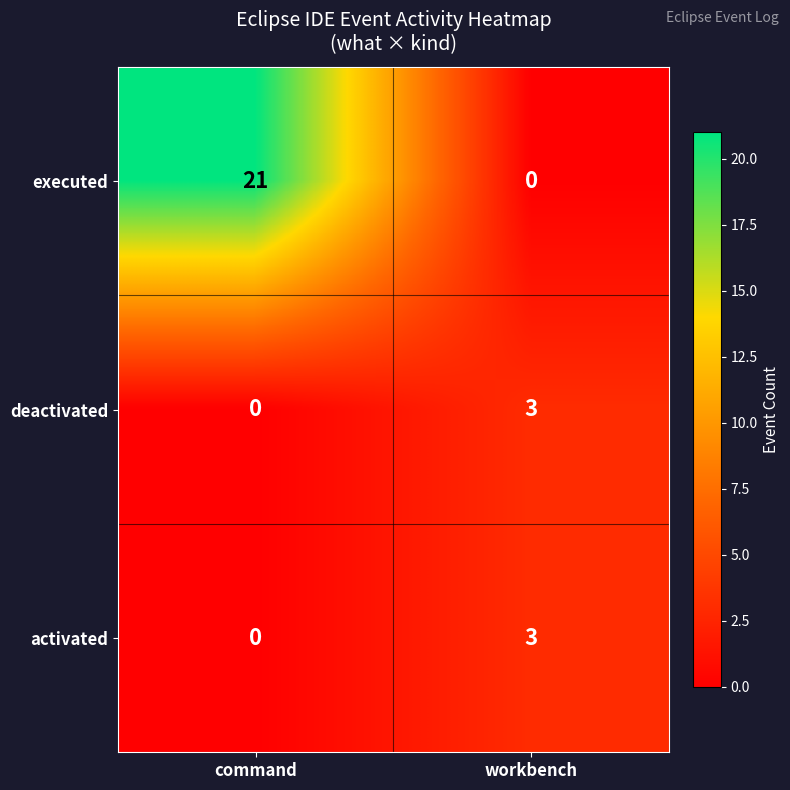

What is the sum of the activated values at command and workbench?

3